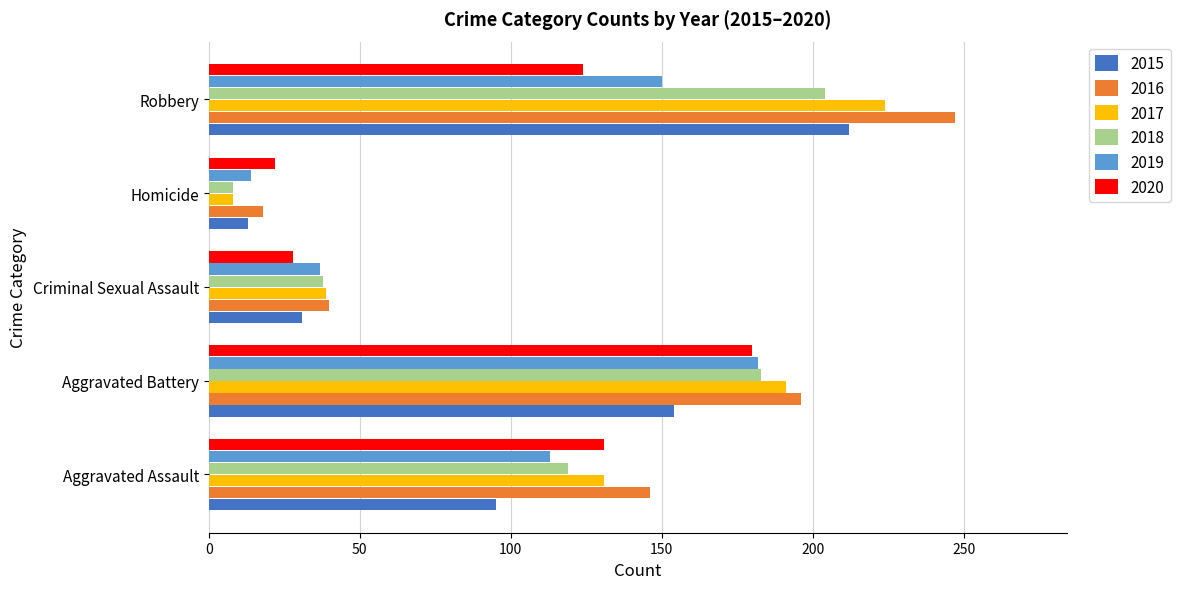

What is the total value across all series at Aggravated Battery?

1086